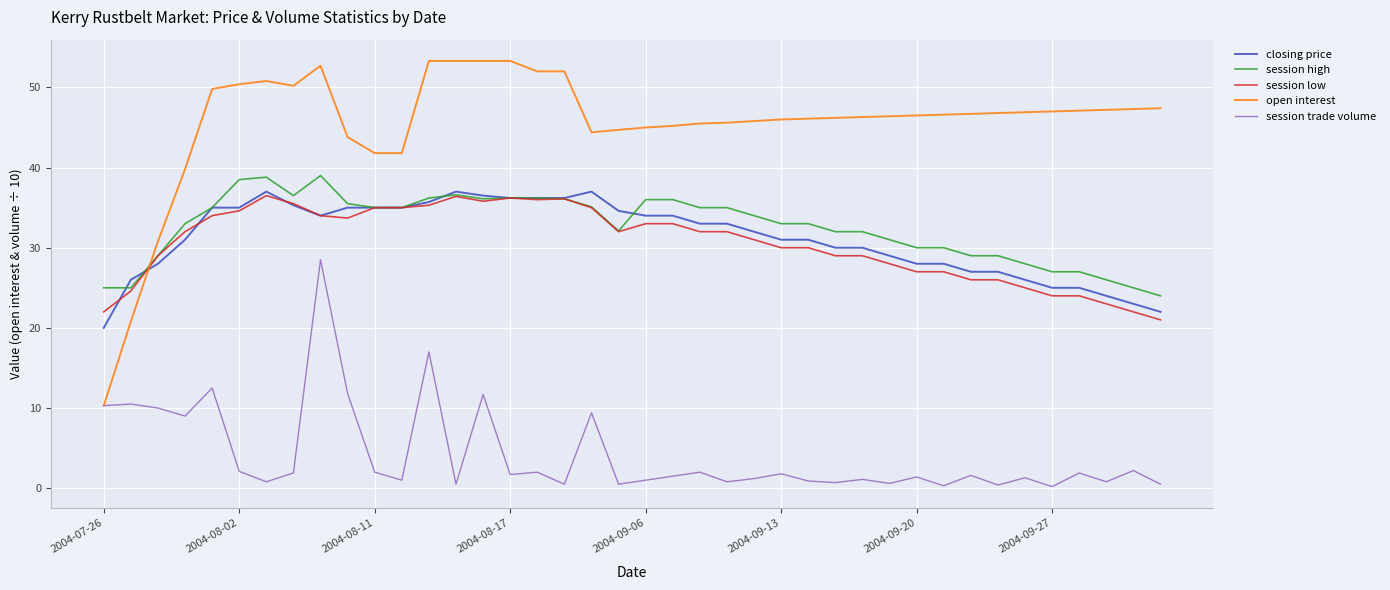

What is the greatest value displayed?

53.3